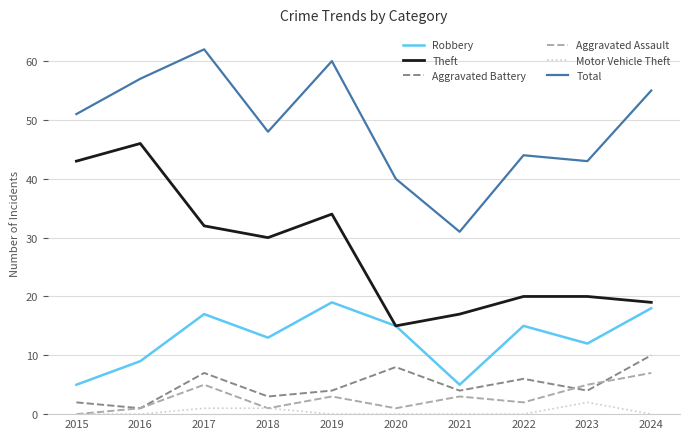

Reading left to right, extract all data points from this chart.

Robbery: 2015=5	2016=9	2017=17	2018=13	2019=19	2020=15	2021=5	2022=15	2023=12	2024=18
Theft: 2015=43	2016=46	2017=32	2018=30	2019=34	2020=15	2021=17	2022=20	2023=20	2024=19
Aggravated Battery: 2015=2	2016=1	2017=7	2018=3	2019=4	2020=8	2021=4	2022=6	2023=4	2024=10
Aggravated Assault: 2015=0	2016=1	2017=5	2018=1	2019=3	2020=1	2021=3	2022=2	2023=5	2024=7
Motor Vehicle Theft: 2015=0	2016=0	2017=1	2018=1	2019=0	2020=0	2021=0	2022=0	2023=2	2024=0
Total: 2015=51	2016=57	2017=62	2018=48	2019=60	2020=40	2021=31	2022=44	2023=43	2024=55